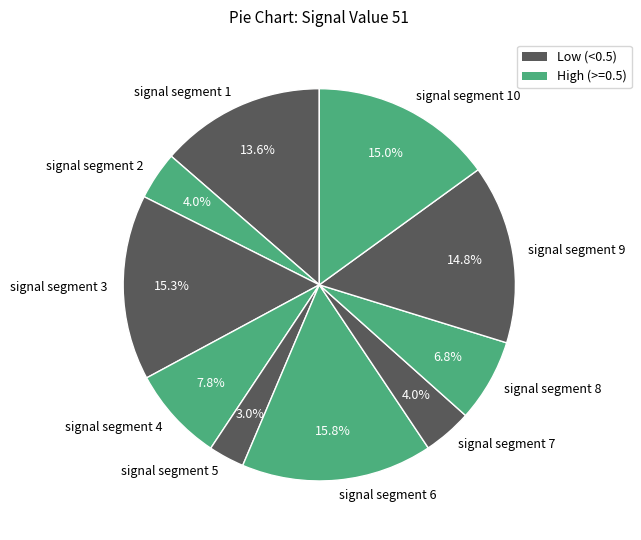

Which has a higher value, signal segment 9 or signal segment 1?

signal segment 9